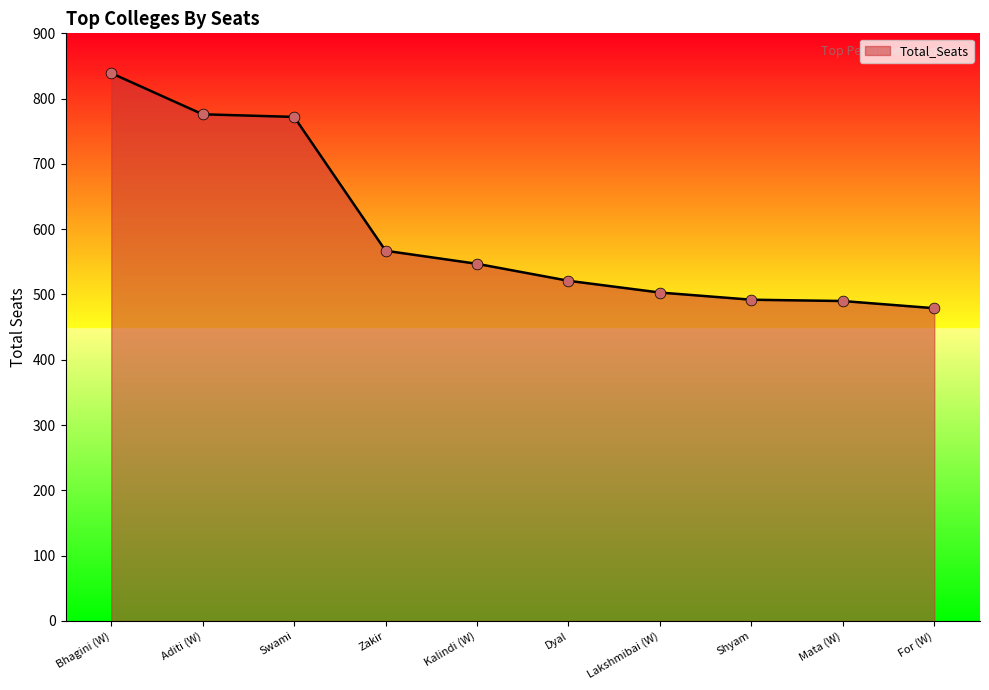

What is the change in value from Aditi (W) to Kalindi (W)?

-229